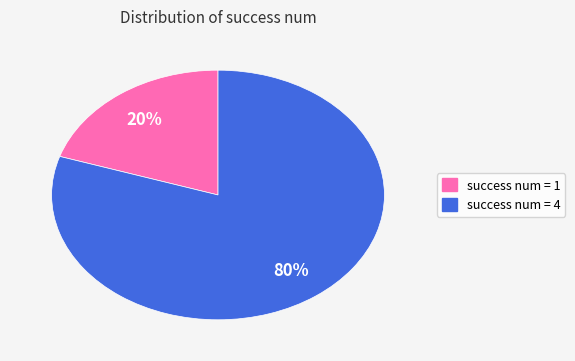

To the nearest percent, what is the difference between the largest and smallest slice percentages?

60%